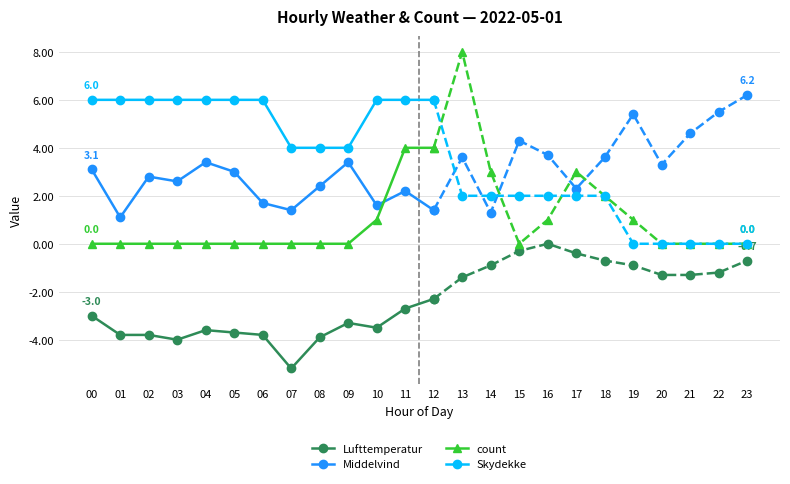

Reading right to left, transcribe all the data shown in this chart.

Lufttemperatur: 12=-2.3	11=-2.7	10=-3.5	09=-3.3	08=-3.9	07=-5.2	06=-3.8	05=-3.7	04=-3.6	03=-4.0	02=-3.8	01=-3.8	00=-3.0
Middelvind: 12=1.4	11=2.2	10=1.6	09=3.4	08=2.4	07=1.4	06=1.7	05=3.0	04=3.4	03=2.6	02=2.8	01=1.1	00=3.1
count: 12=4.0	11=4.0	10=1.0	09=0.0	08=0.0	07=0.0	06=0.0	05=0.0	04=0.0	03=0.0	02=0.0	01=0.0	00=0.0
Skydekke: 12=6.0	11=6.0	10=6.0	09=4.0	08=4.0	07=4.0	06=6.0	05=6.0	04=6.0	03=6.0	02=6.0	01=6.0	00=6.0